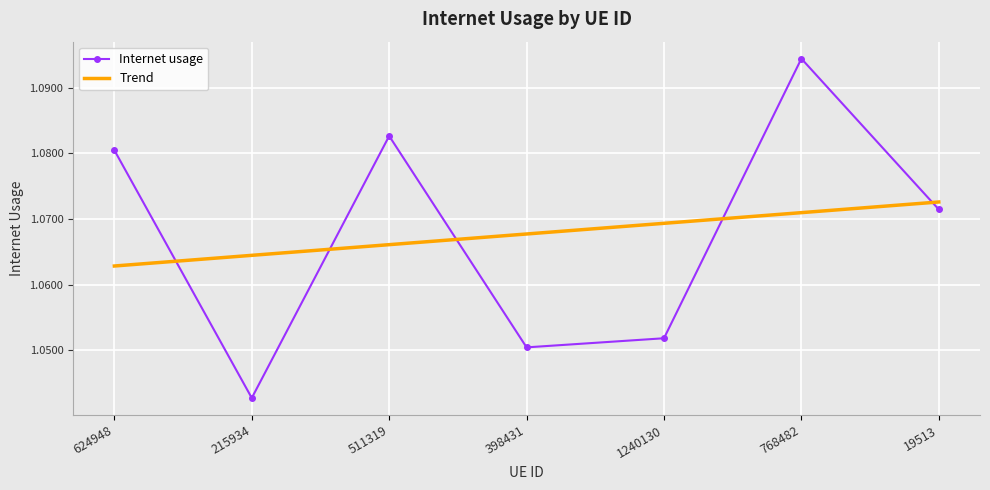

How many series are shown in this chart?

2